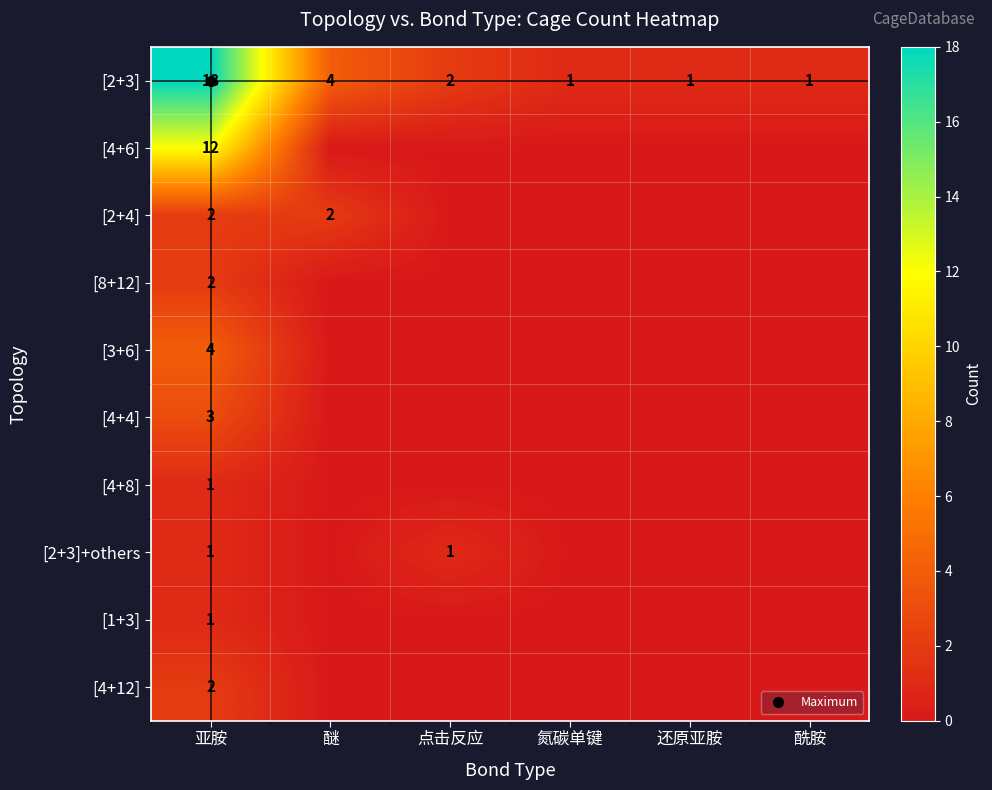

List the series in order of their peak value, highest first.

[2+3], [4+6], [3+6], [4+4], [2+4], [8+12], [4+12], [4+8], [2+3]+others, [1+3]